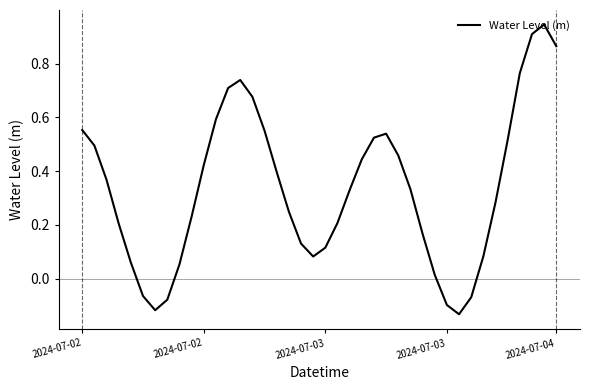

How many lines are shown in the chart?

1